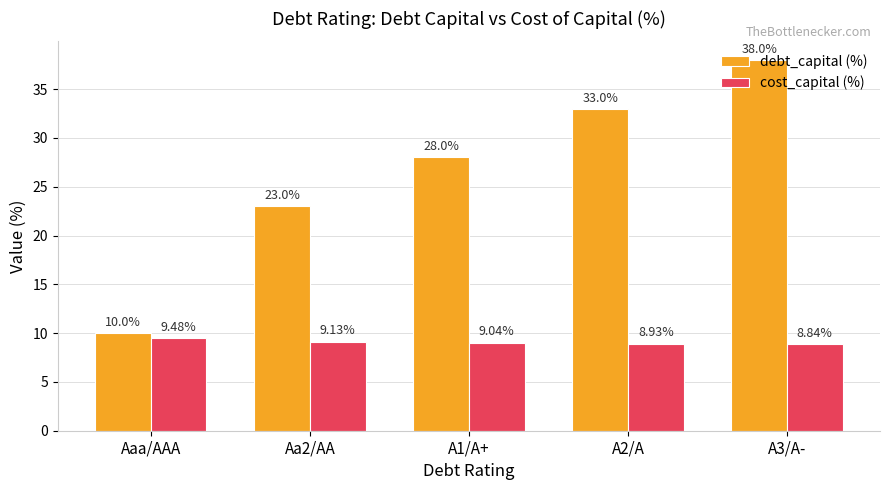

Reading right to left, what are all the values shown in this chart?

debt_capital (%): A3/A-=38.0	A2/A=33.0	A1/A+=28.0	Aa2/AA=23.0	Aaa/AAA=10.0
cost_capital (%): A3/A-=8.8	A2/A=8.9	A1/A+=9.0	Aa2/AA=9.1	Aaa/AAA=9.5